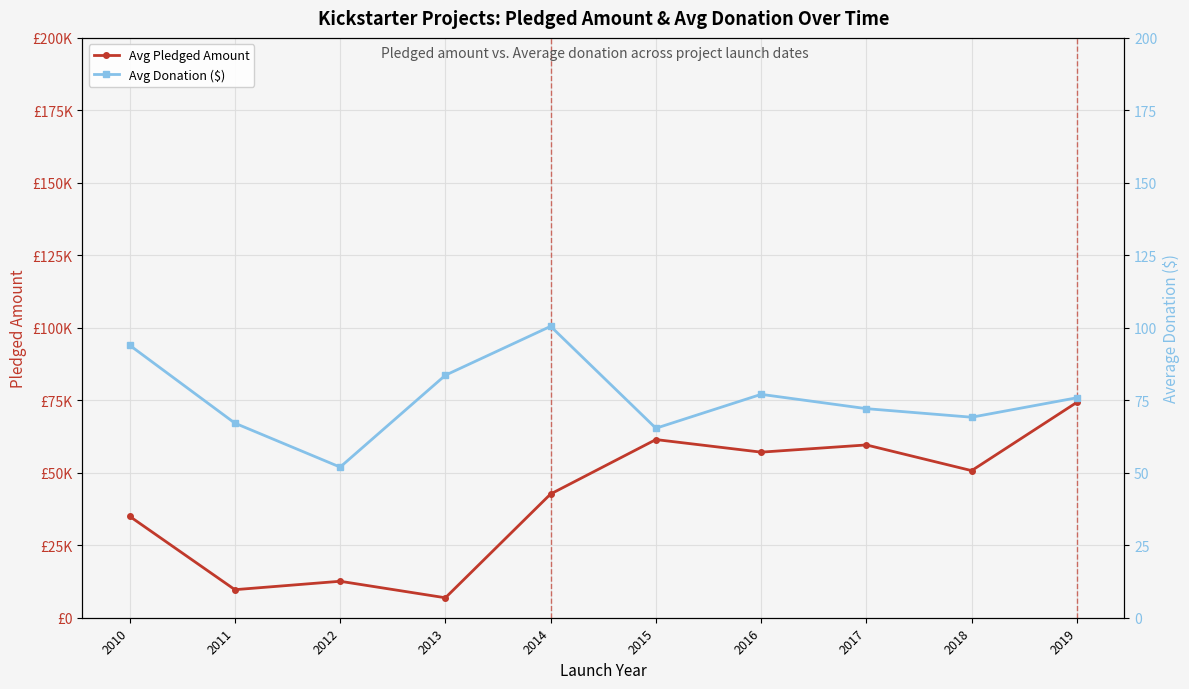

What is the difference between the Avg Pledged Amount values at 2014 and 2012?

30107.8